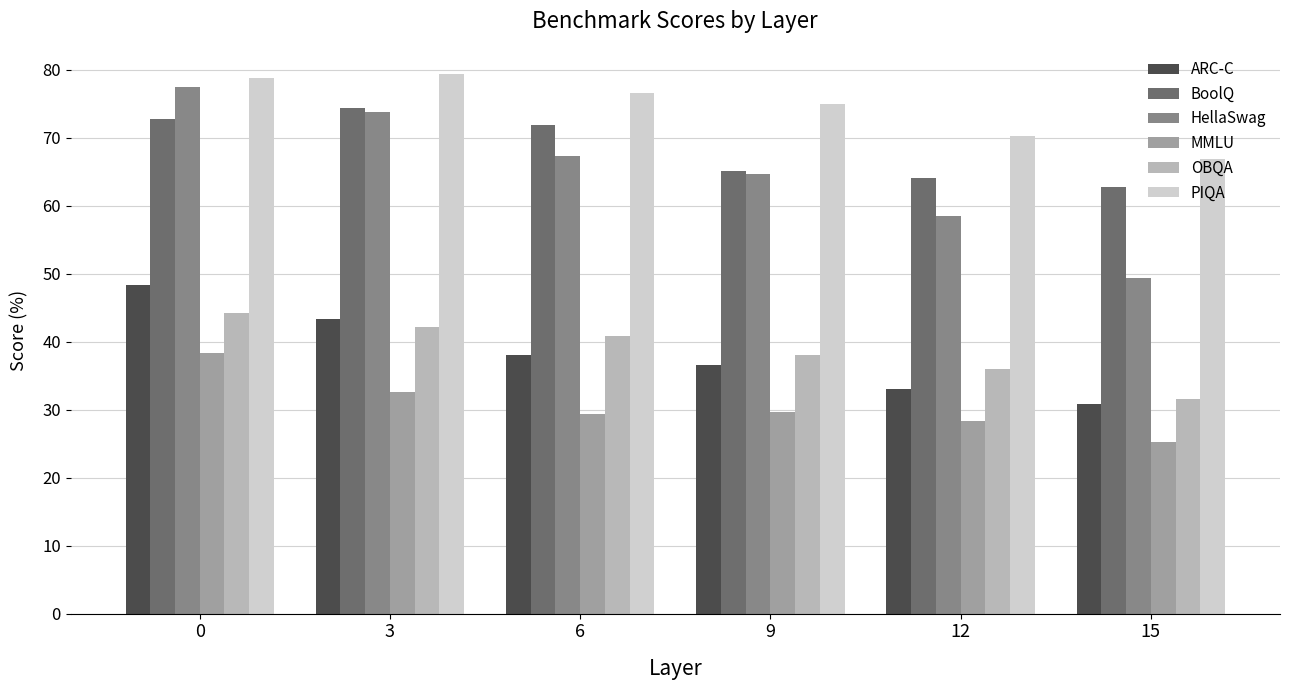

Is it true that BoolQ equals 26.8 at 6?

False